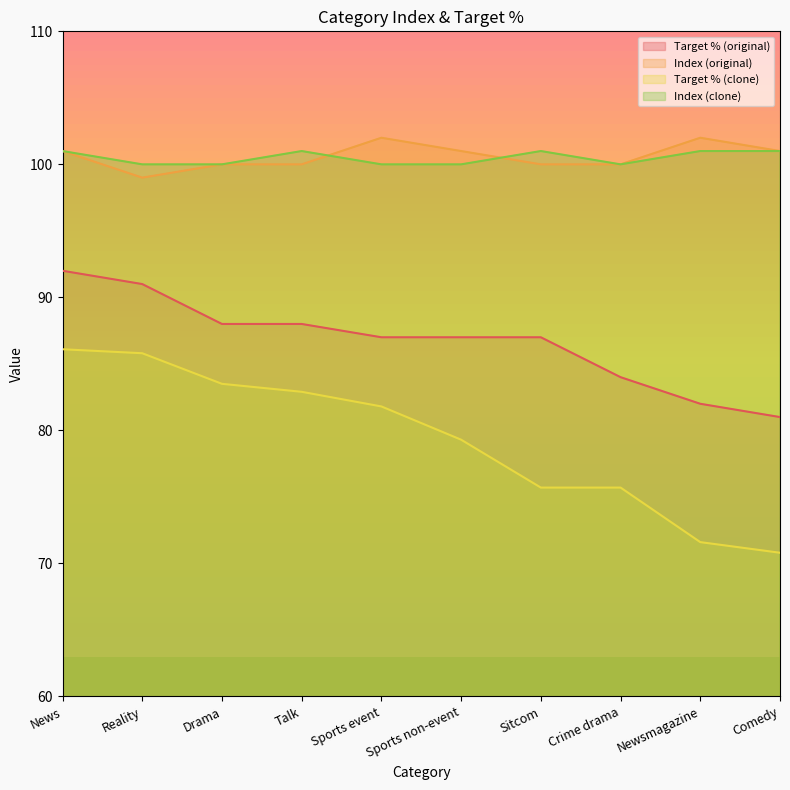

Where does the Index (original) series first go above 101?

Sports event